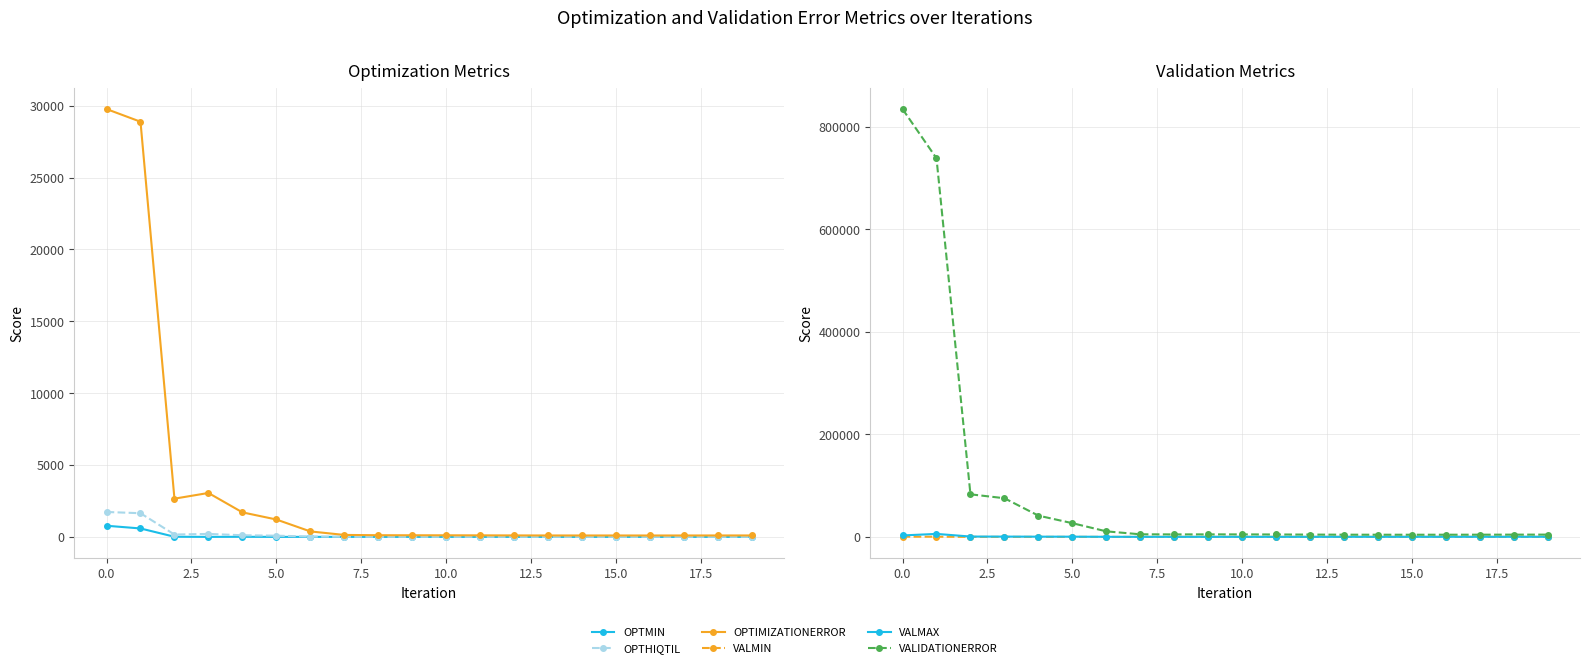

How many lines are shown in the chart?

6